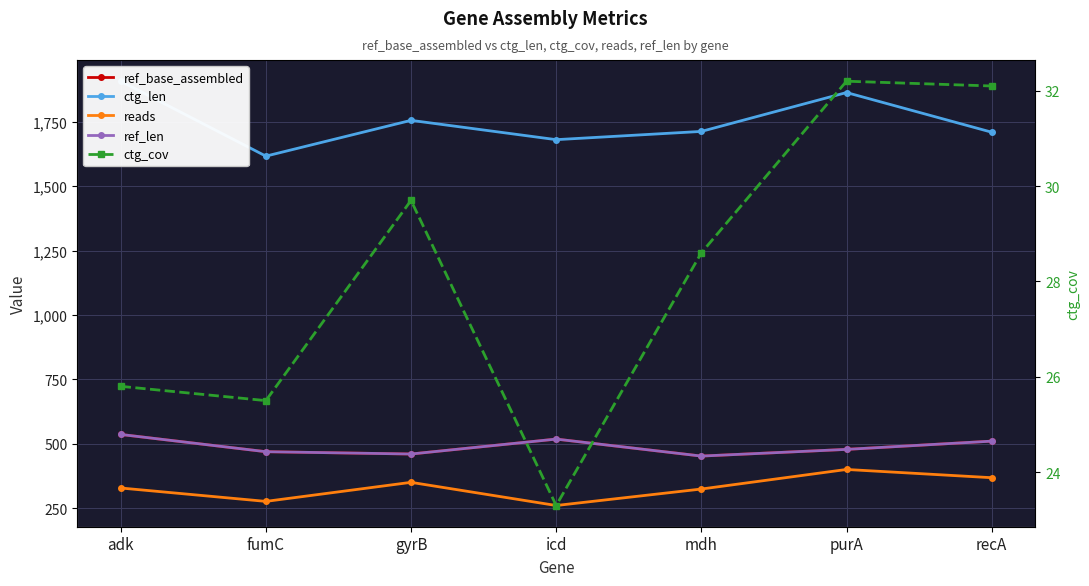

True or false: ctg_len and ref_base_assembled intersect in this chart.

False